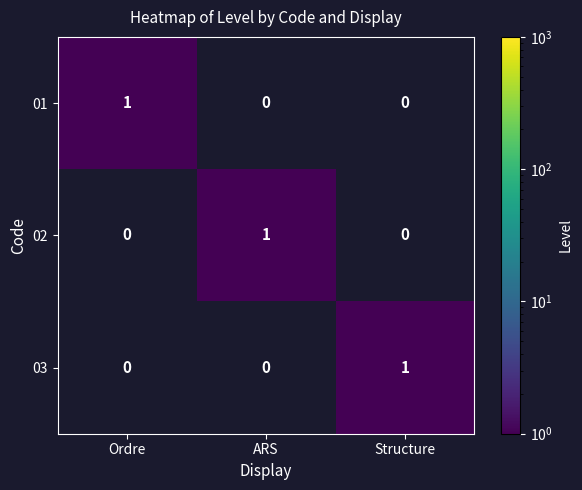

Reading left to right, transcribe all the data shown in this chart.

01: 1	0	0
02: 0	1	0
03: 0	0	1